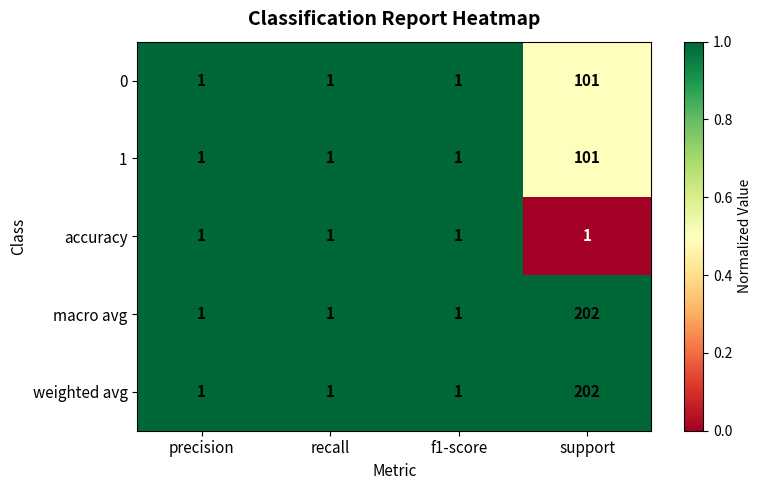

Reading left to right, transcribe all the data shown in this chart.

0: 1	1	1	101
1: 1	1	1	101
accuracy: 1	1	1	1
macro avg: 1	1	1	202
weighted avg: 1	1	1	202